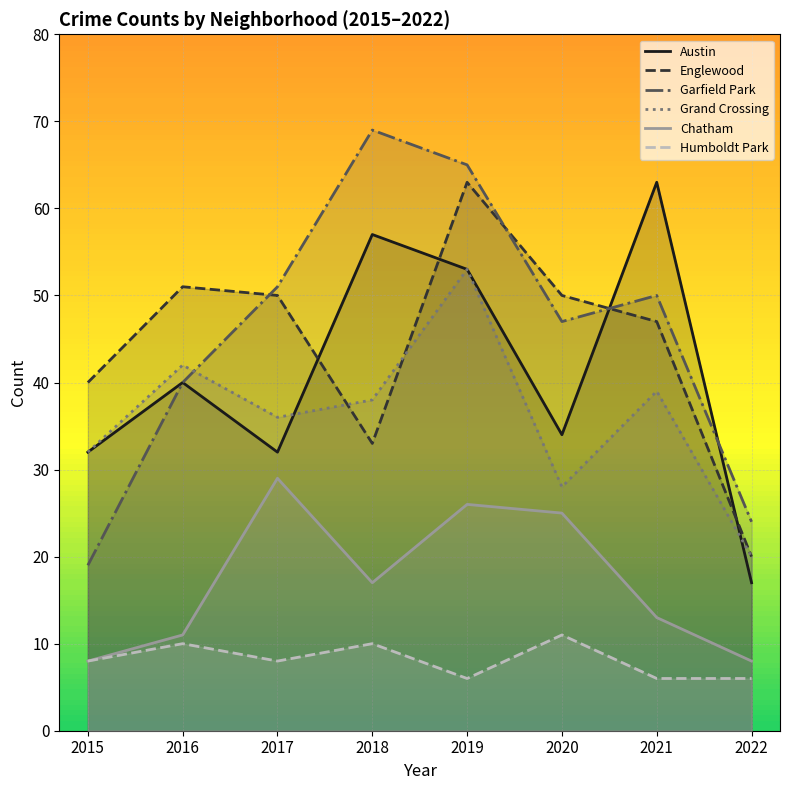

At which label does Grand Crossing reach its minimum?

2022